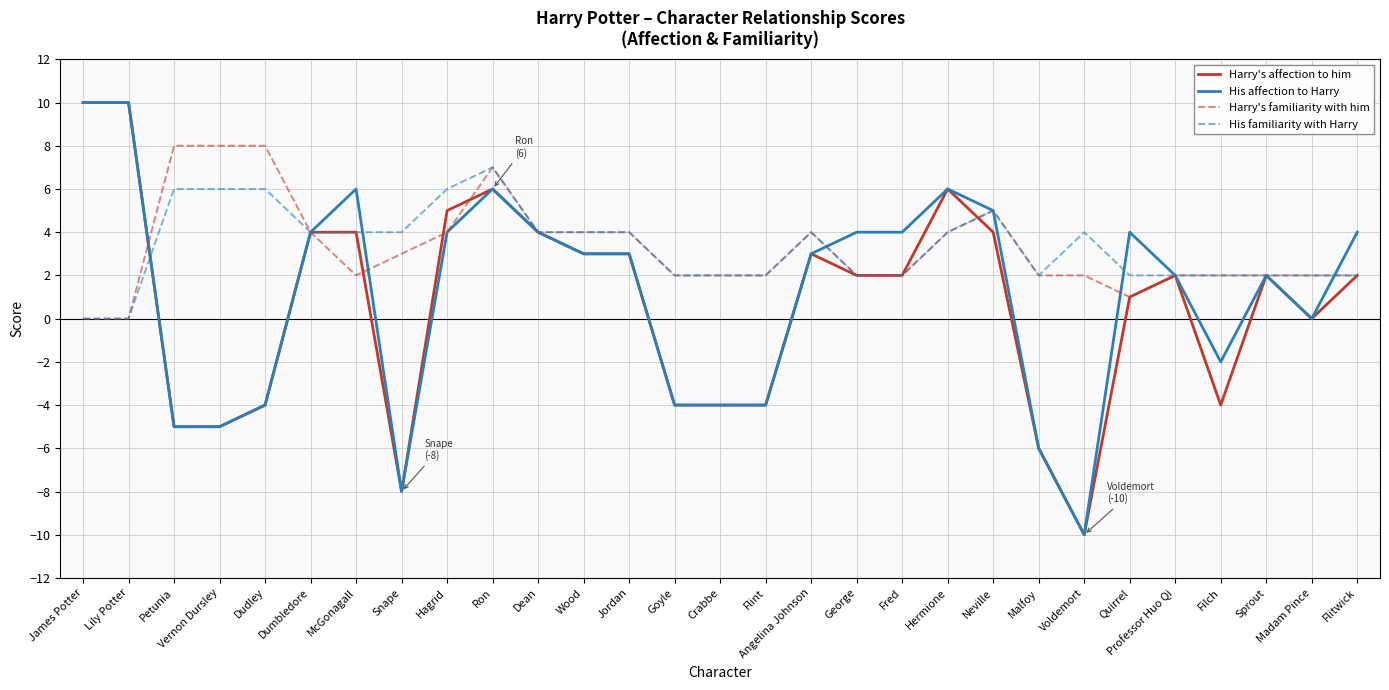

What is the highest value of the Harry's affection to him series?

10